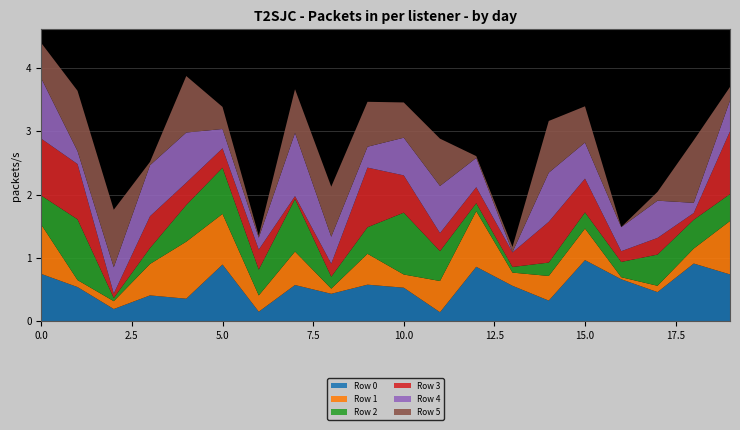

Reading left to right, what are all the values shown in this chart?

Row 0: 746603	539599	192840	408087	355753	894707	150657	571624	433160	577187	529423	142370	859110	559055	325958	964377	662708	459962	910627	738794
Row 1: 777946	110172	123806	496028	899889	799499	257110	528098	81208	487383	208334	492685	877696	208614	388525	498492	32294	99686	236475	843257
Row 2: 458036	958621	51079	251441	578494	728200	407628	828847	188369	418988	975822	471320	126381	88878	211327	255285	240912	492294	454353	424614
Row 3: 897939	872488	68221	501649	352293	306005	315173	46079	205604	940821	588292	285022	252118	229869	643347	532586	169554	263004	106998	990795
Row 4: 952633	204366	416150	805128	791574	305357	188097	996112	425193	329723	594325	743312	461772	6484	774925	569213	379666	587628	160148	485744
Row 5: 557102	951811	907311	52760	891600	348646	29148	690736	789739	708706	556520	746519	28604	79861	816443	572034	1778	139025	988112	214319